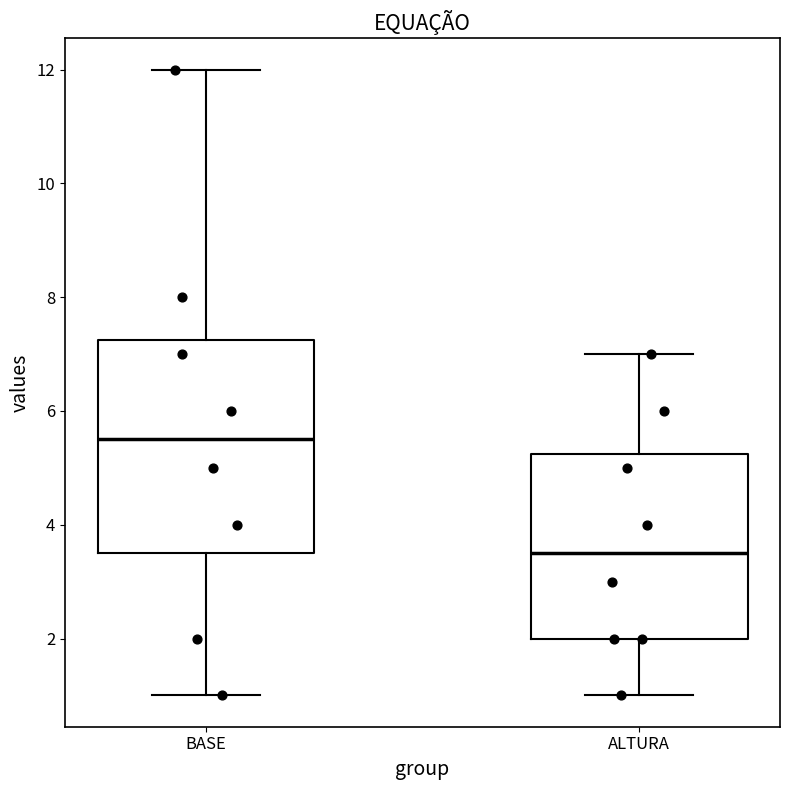

Reading left to right, transcribe this box plot: for each box, give where its median line is, the range the box spans, and where its two whiskers end, as read against the y-axis. The values are not printed on the chart, so give them approximately, as read against the axis.

BASE: median 5.6, box 3.6 to 7.2, whiskers 1.0 to 12.0
ALTURA: median 3.6, box 2.0 to 5.2, whiskers 1.0 to 7.0